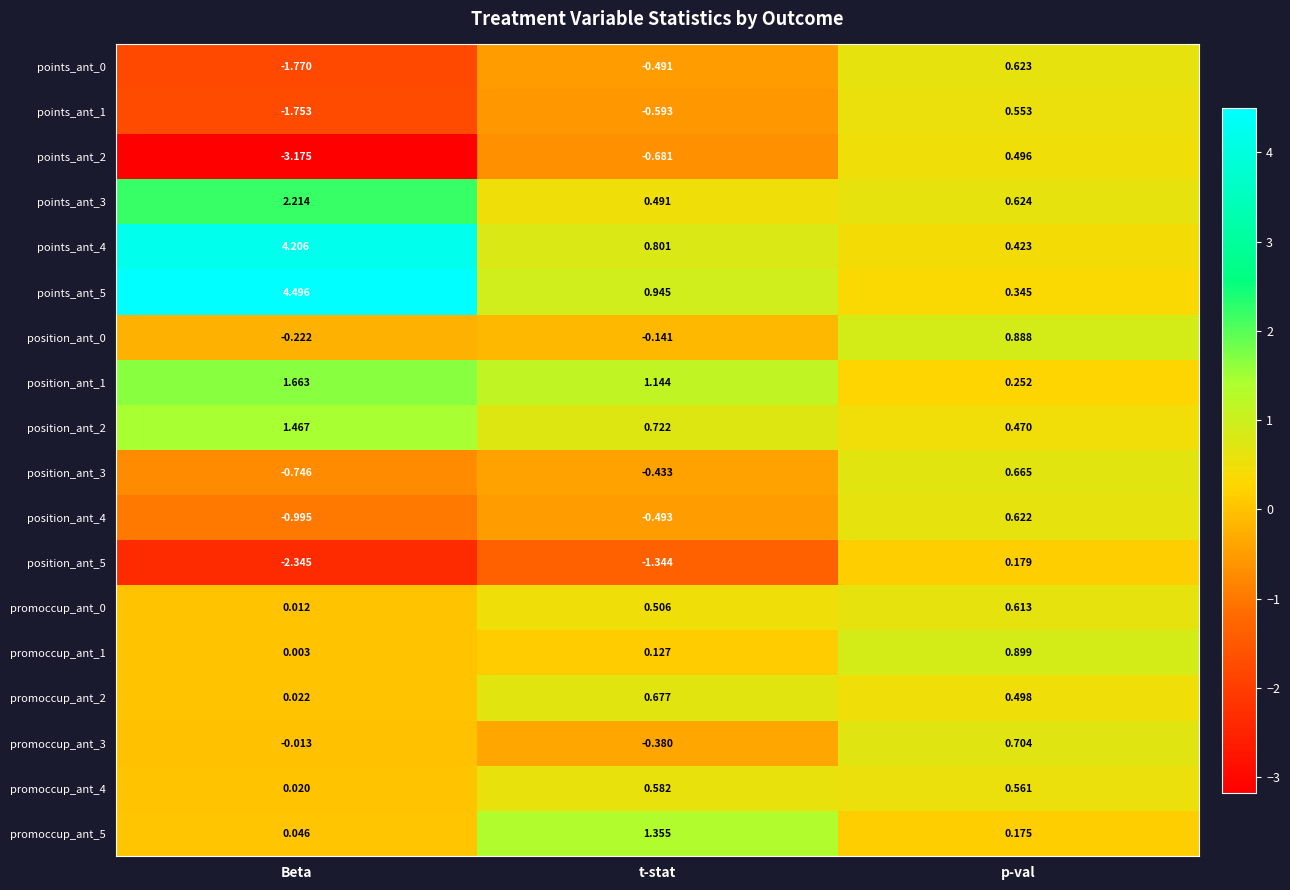

Where does the points_ant_1 series first go above 0?

p-val